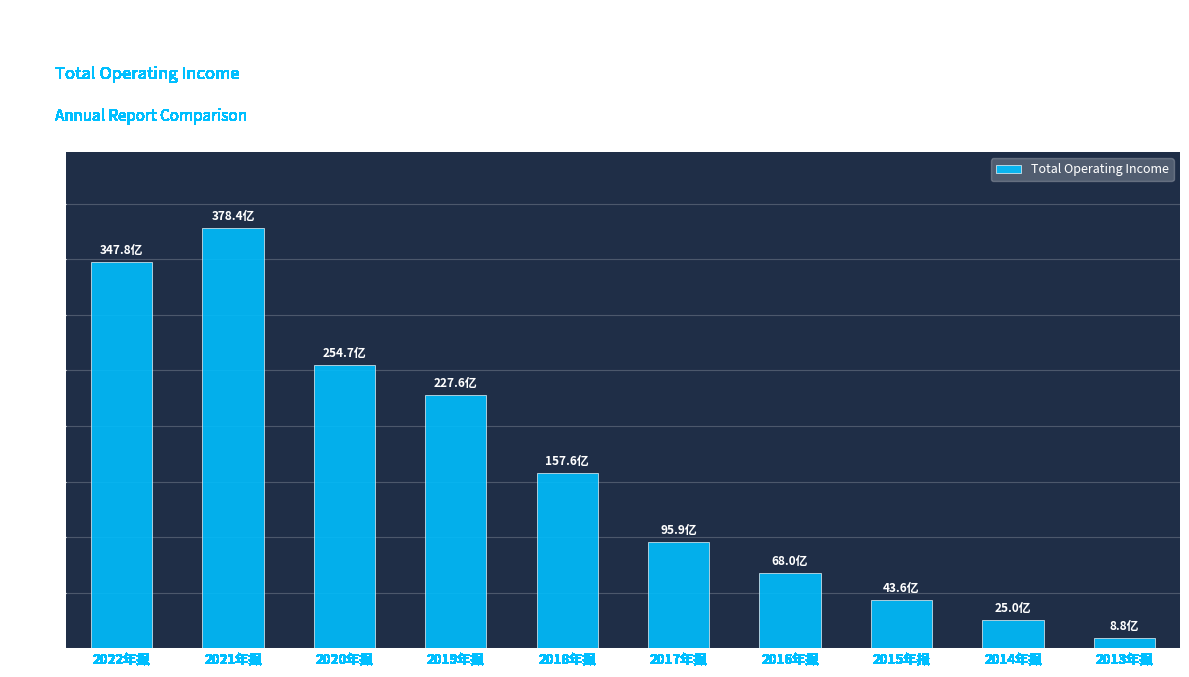

List the labels in order of value, largest first.

2021年报, 2022年报, 2020年报, 2019年报, 2018年报, 2017年报, 2016年报, 2015年报, 2014年报, 2013年报